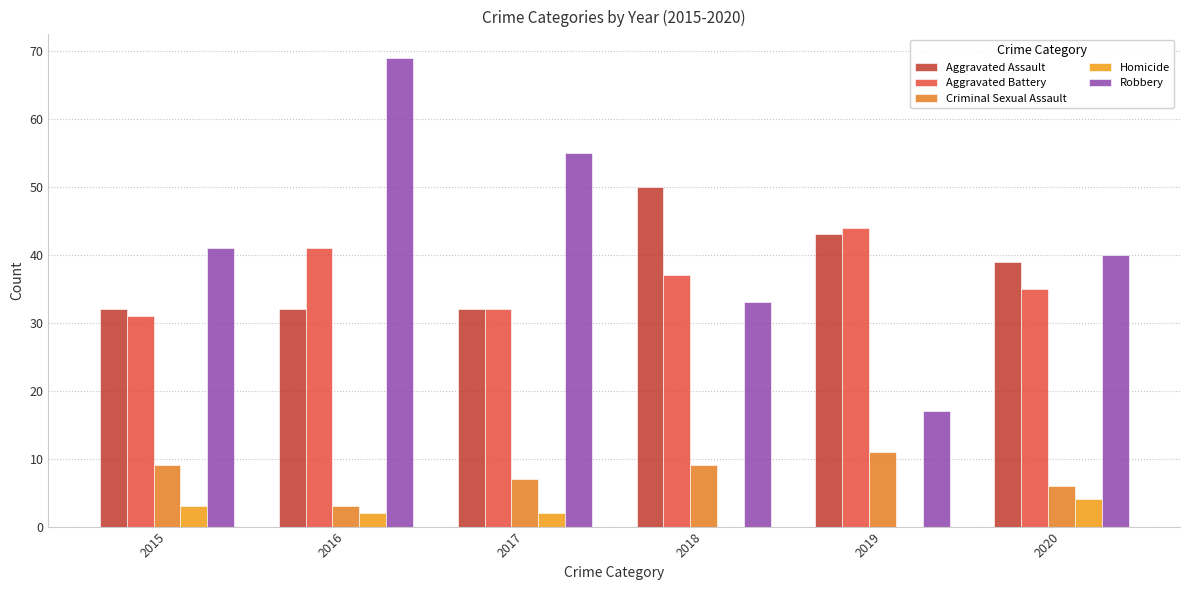

What is the average value of the Aggravated Assault series?

38